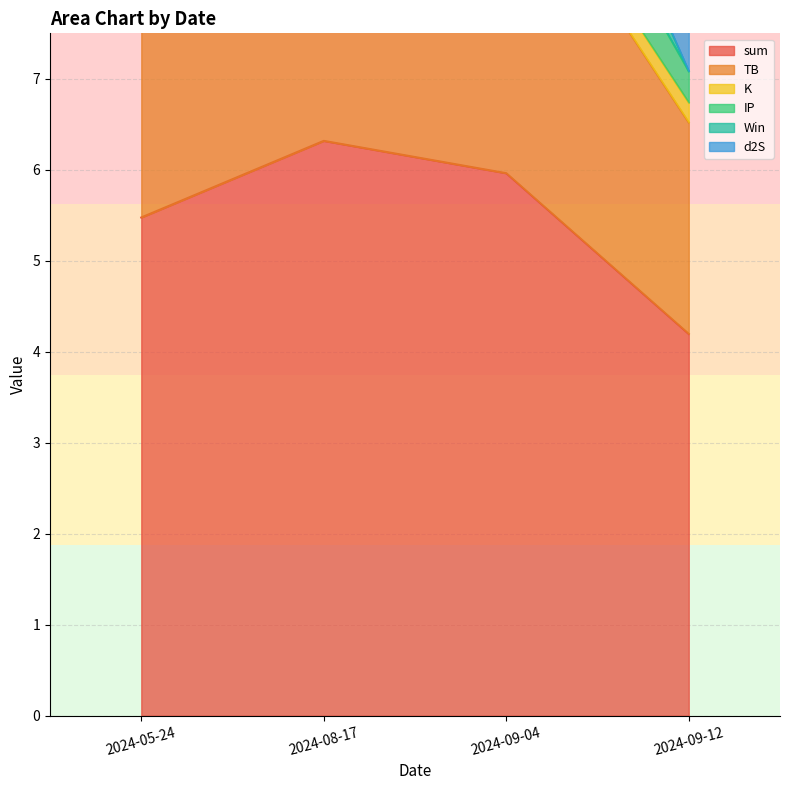

At how many categories does at least one series exceed 5?

3